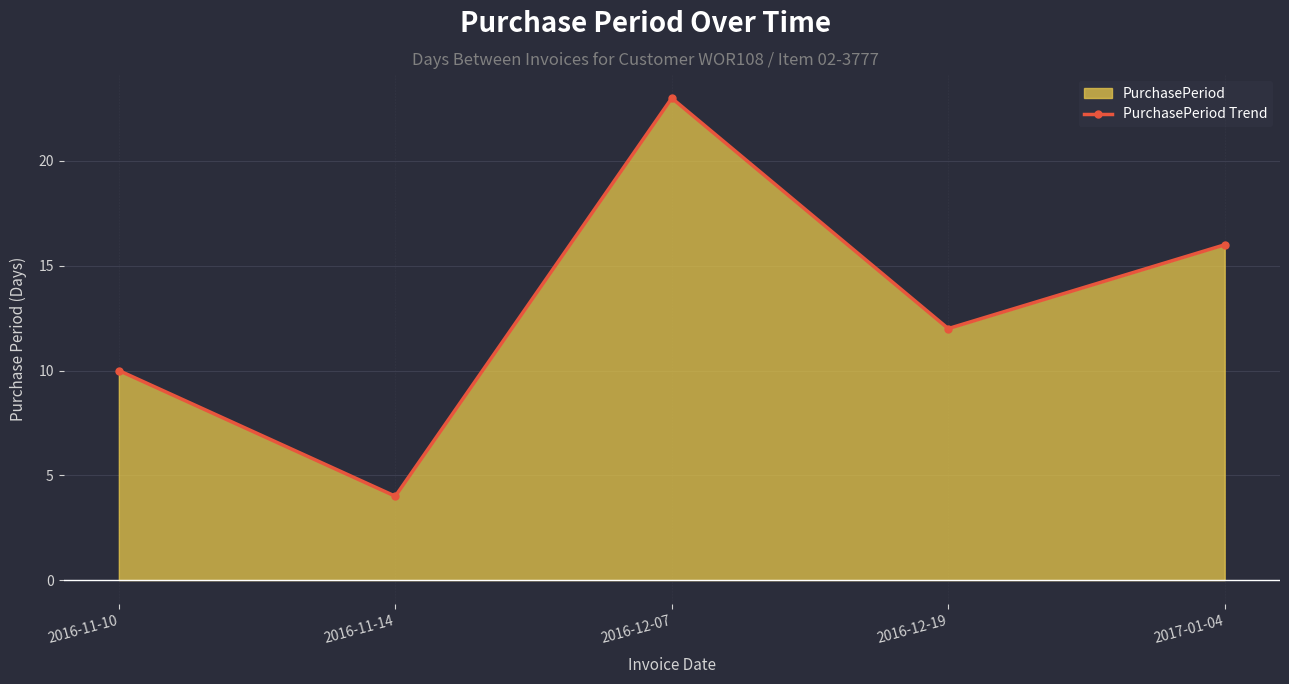

What is the change in value from 2016-11-14 to 2016-12-07?

+19